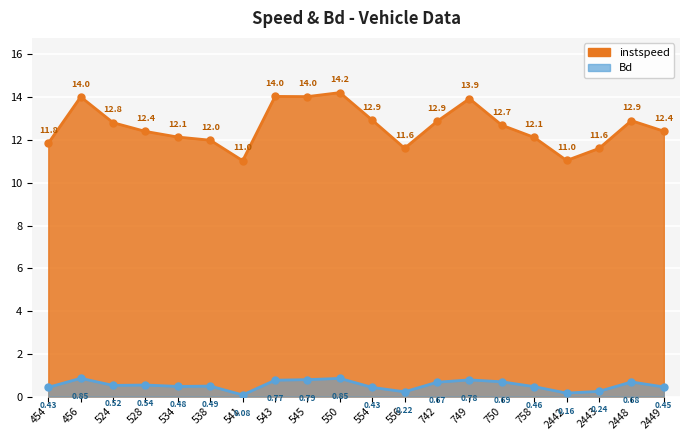

What is the spread (max minus min) of values at 541?

11.0